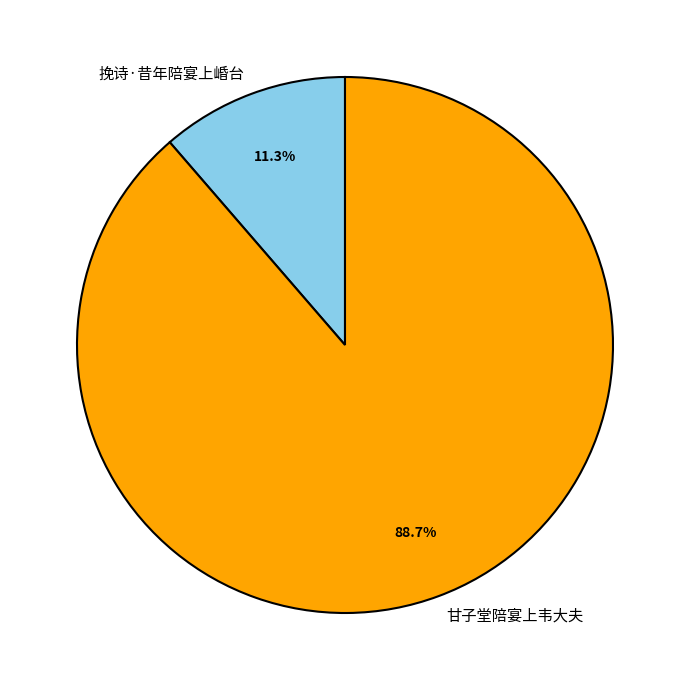

True or false: 甘子堂陪宴上韦大夫 accounts for 82% of the total.

False